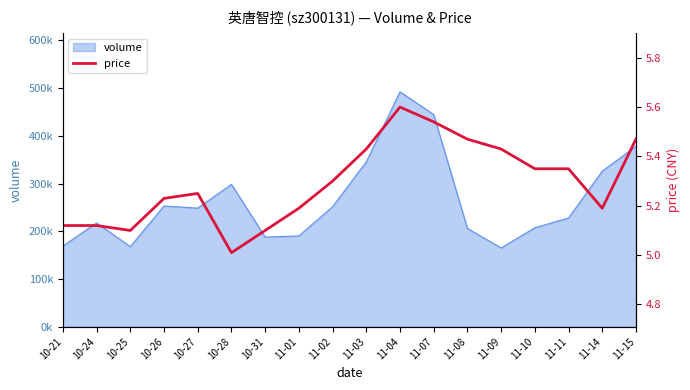

List the labels in order of value, smallest first.

10-28, 10-25, 10-31, 10-21, 10-24, 11-01, 11-14, 10-26, 10-27, 11-02, 11-10, 11-11, 11-03, 11-09, 11-08, 11-15, 11-07, 11-04